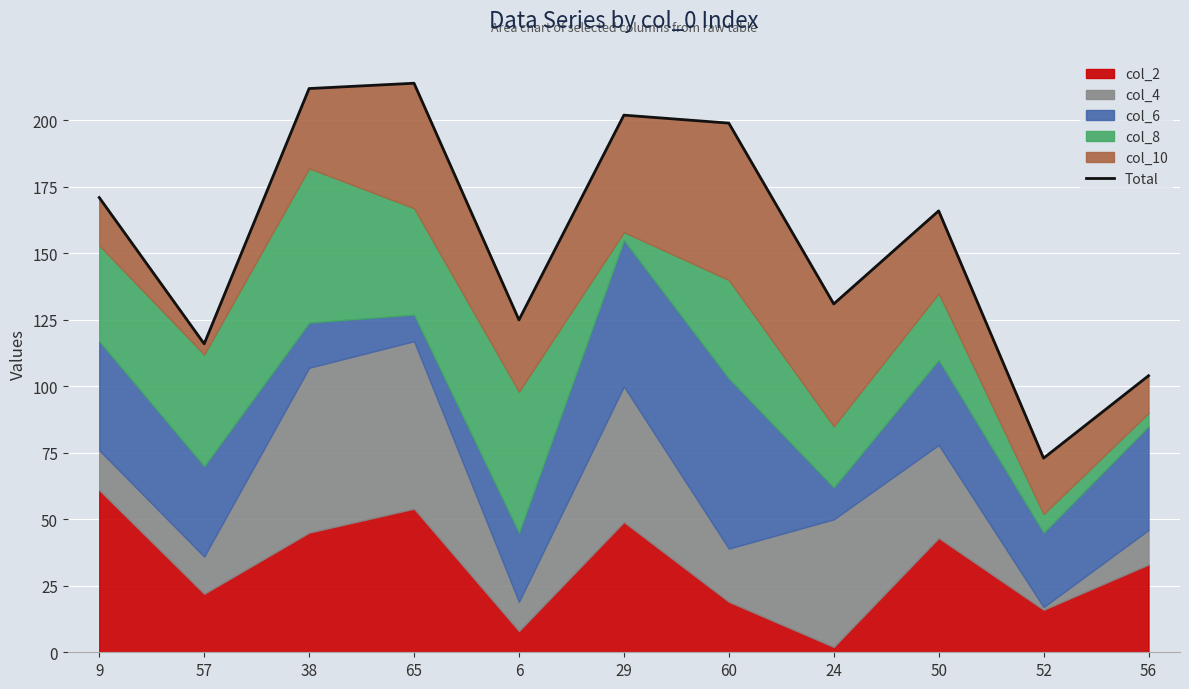

What is the difference between the maximum and minimum values?

141